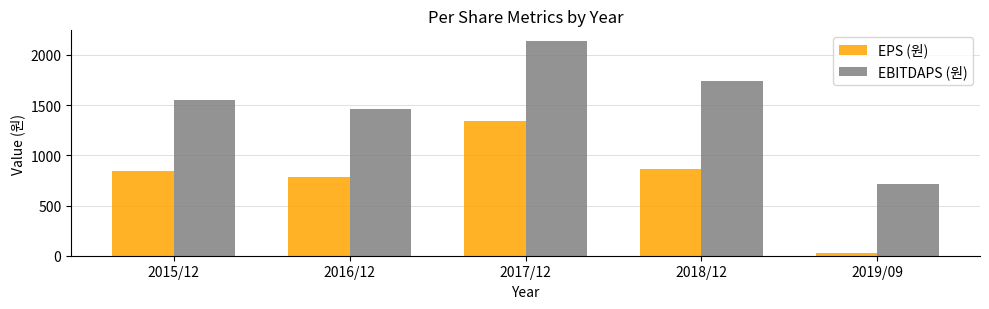

List the series in order of their overall mean, highest first.

EBITDAPS (원), EPS (원)